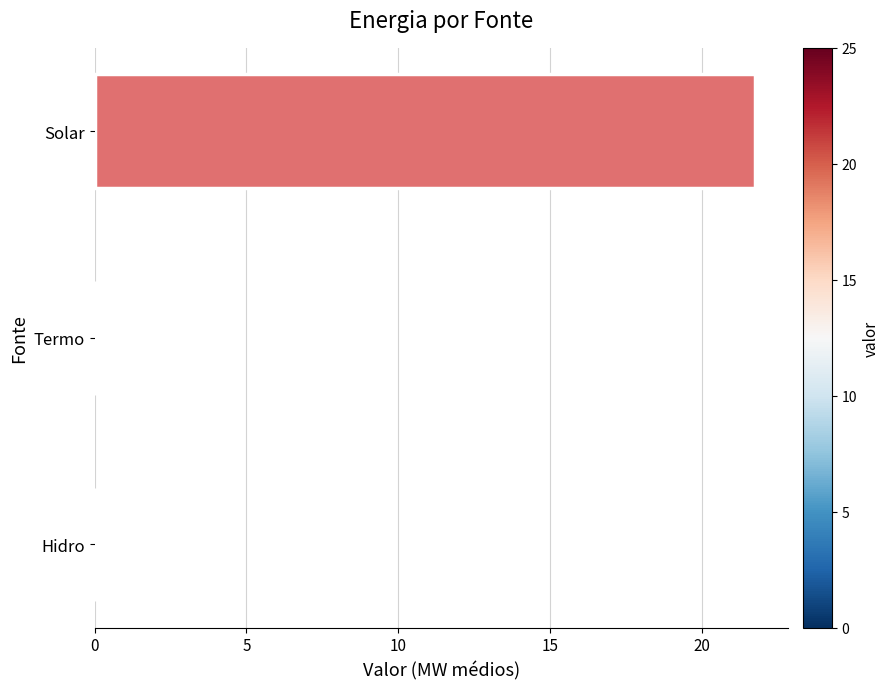

What is the average value?

7.2